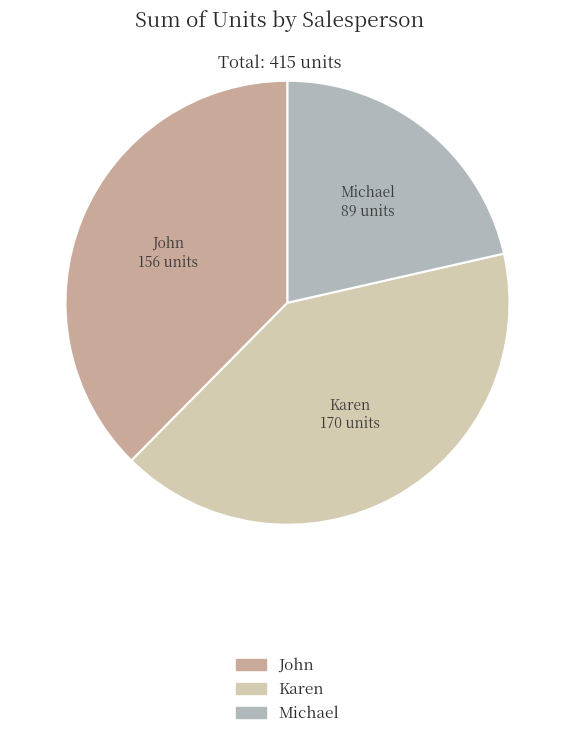

How many segments does this pie chart have?

3